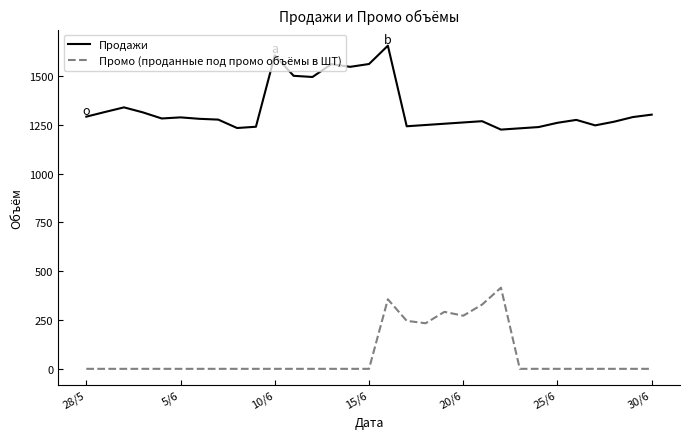

True or false: Продажи and Промо (проданные под промо объёмы в ШТ) cross at least once.

False